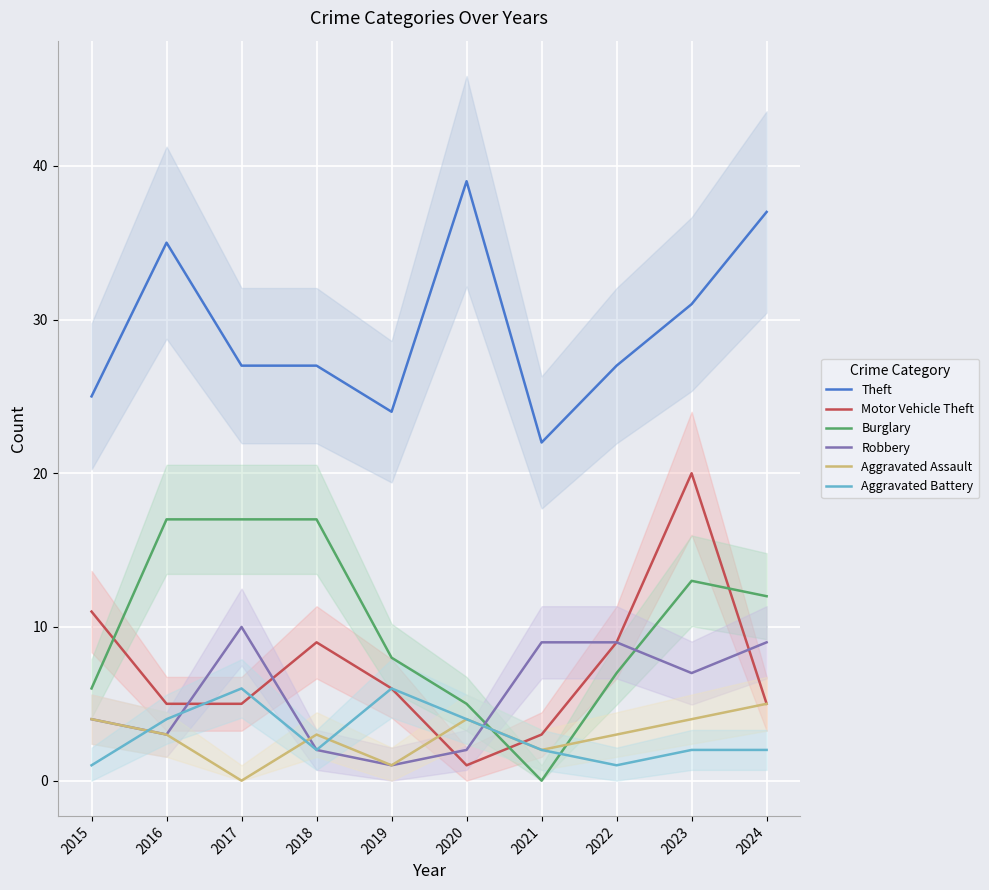

What is the maximum value shown in the chart?

39